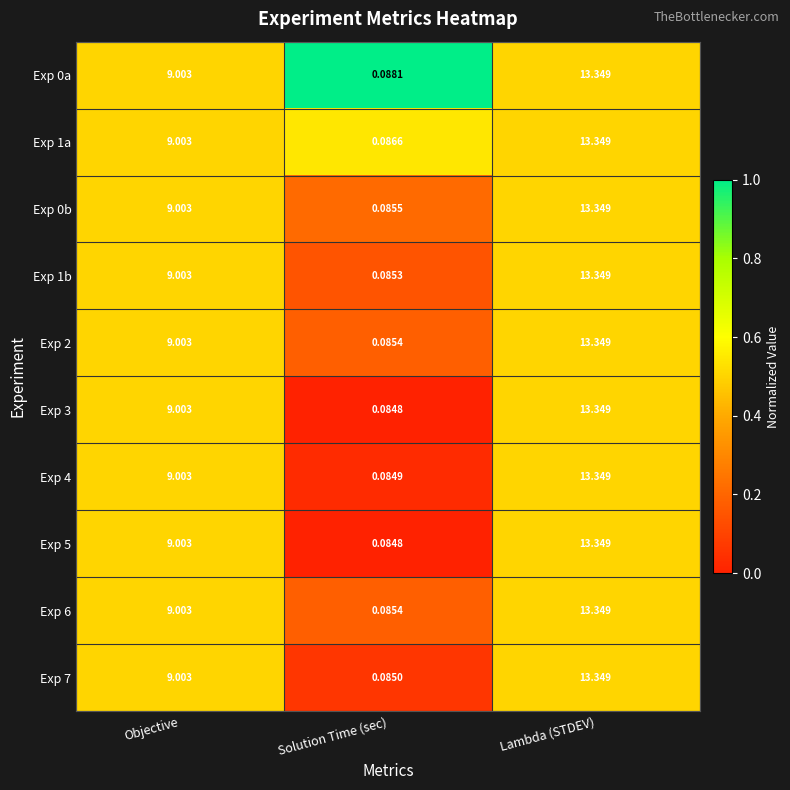

Where does the Exp 1b series first go above 9?

Objective